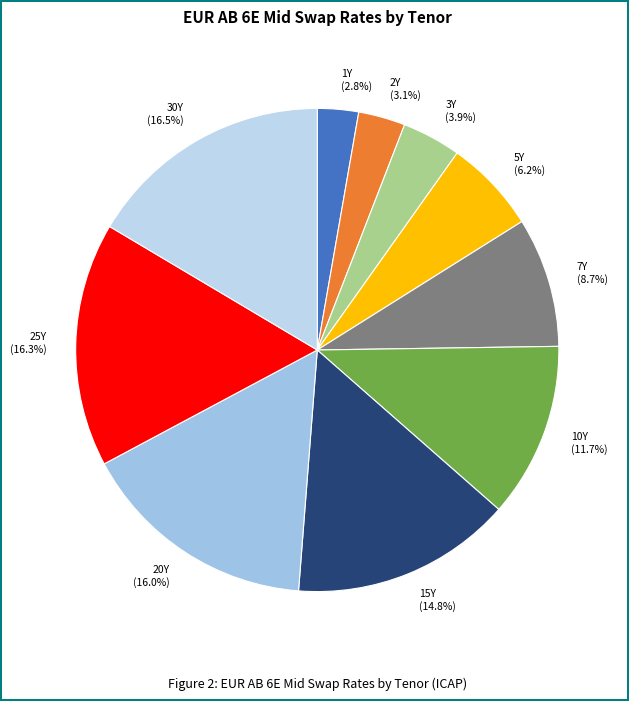

To the nearest percent, what percentage of the pie is 5Y?

6%